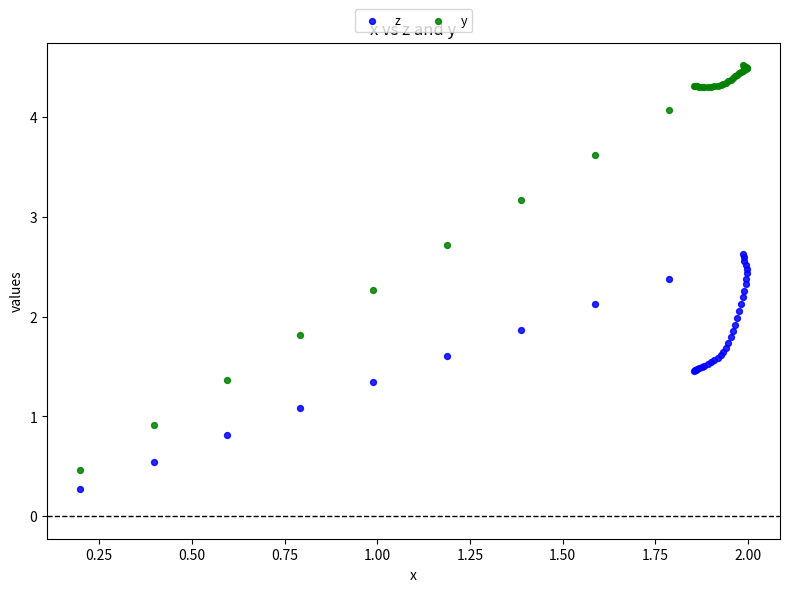

Which series reaches the minimum Y coordinate?

z